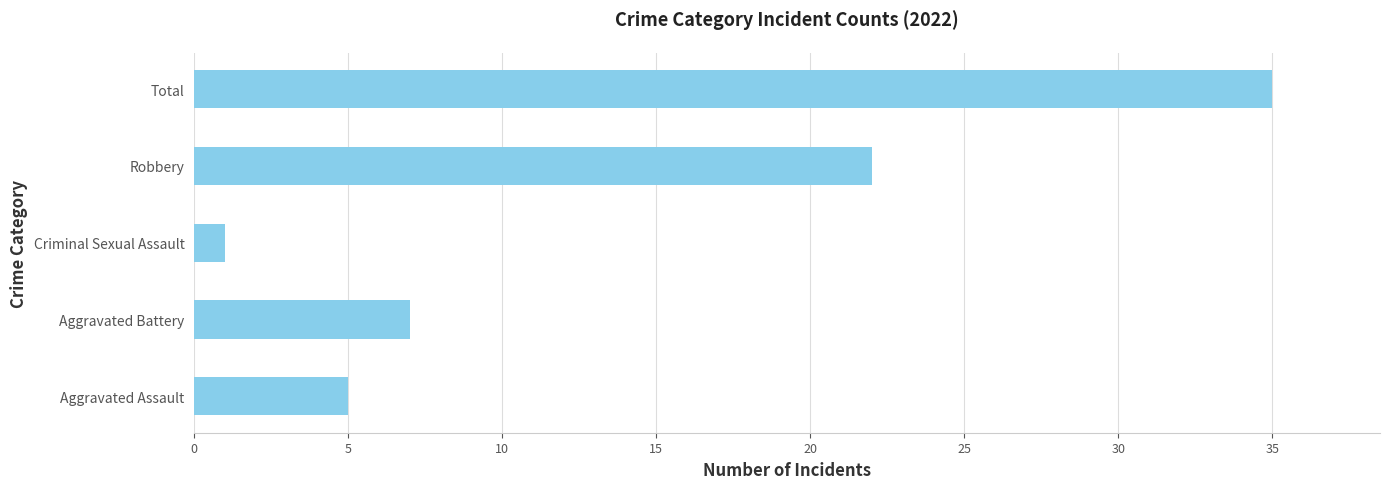

Approximately how many times larger is the value at Robbery compared to Criminal Sexual Assault?

22.0